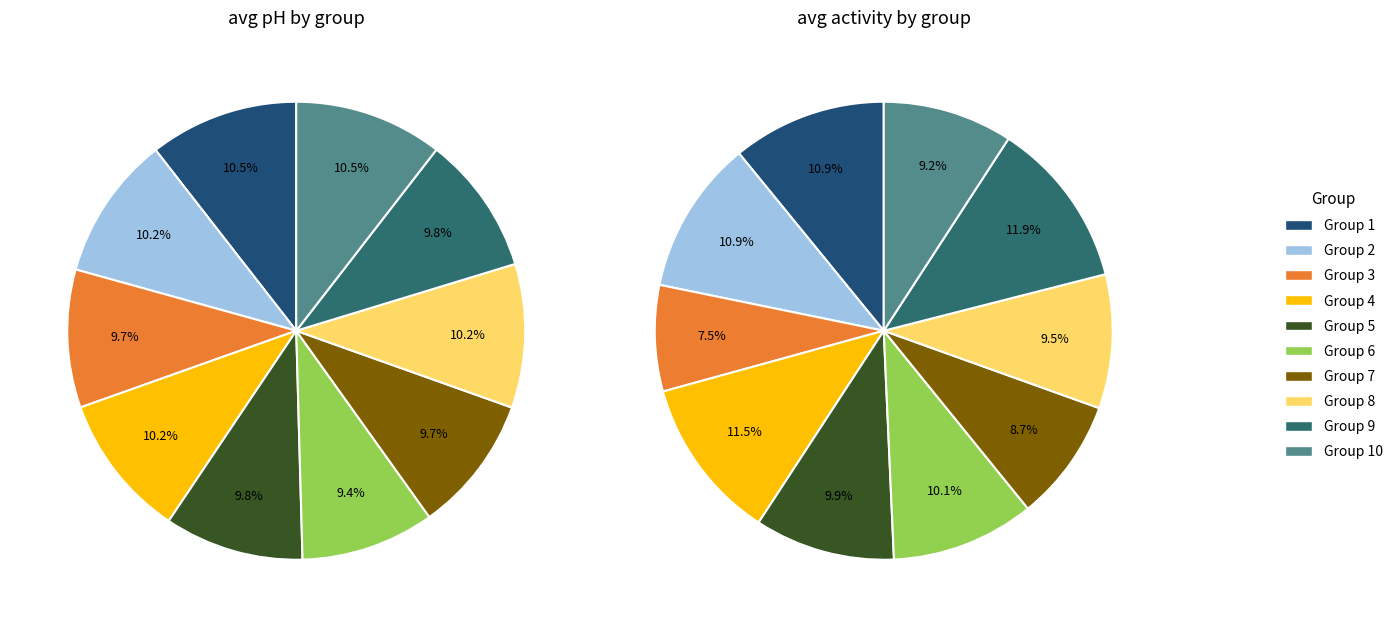

Count the number of slices in the pie.

10